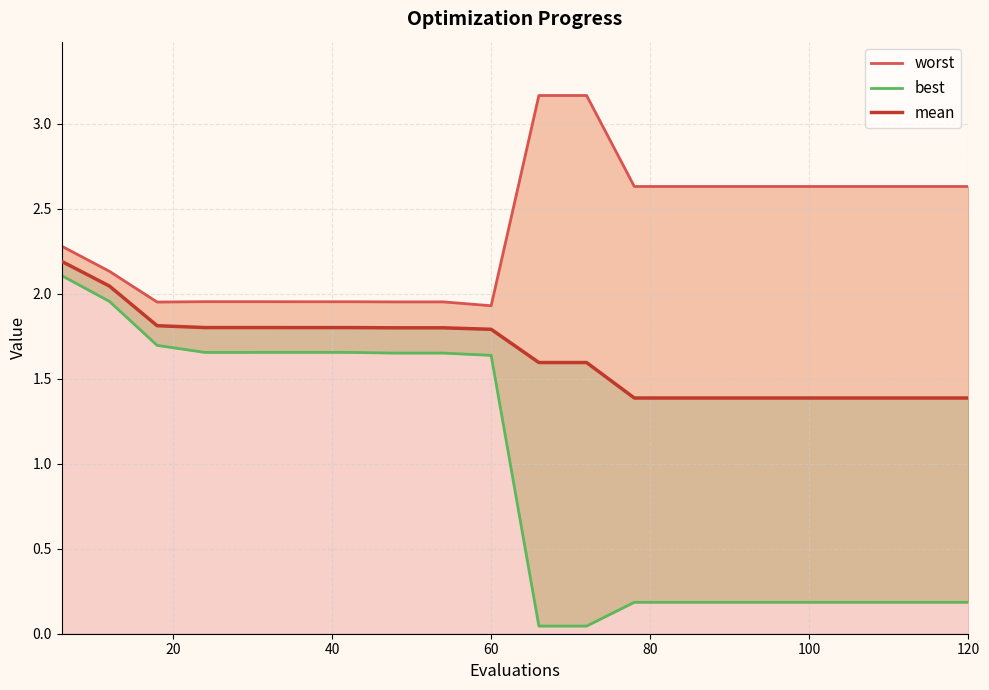

True or false: best has more than 1 points higher than both neighbors.

False